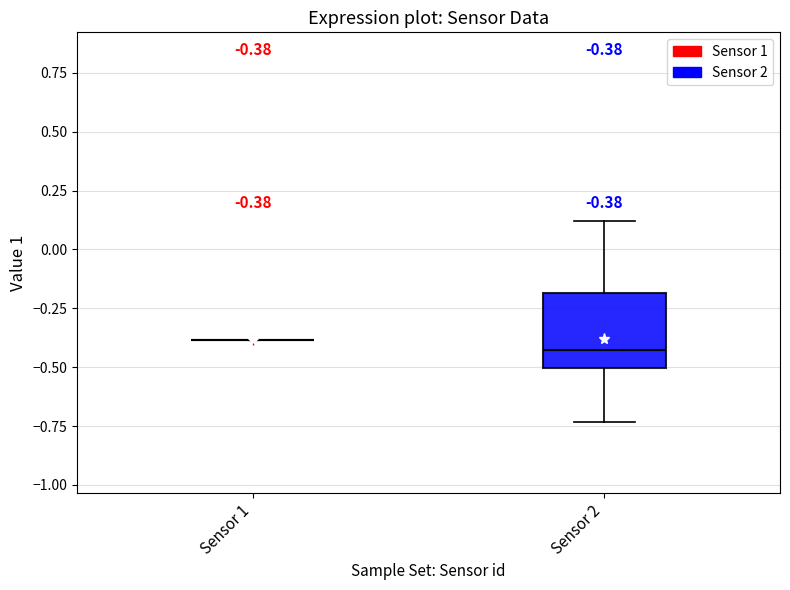

Comparing the boxes themselves (not the whiskers), which one is the tallest?

Sensor 2